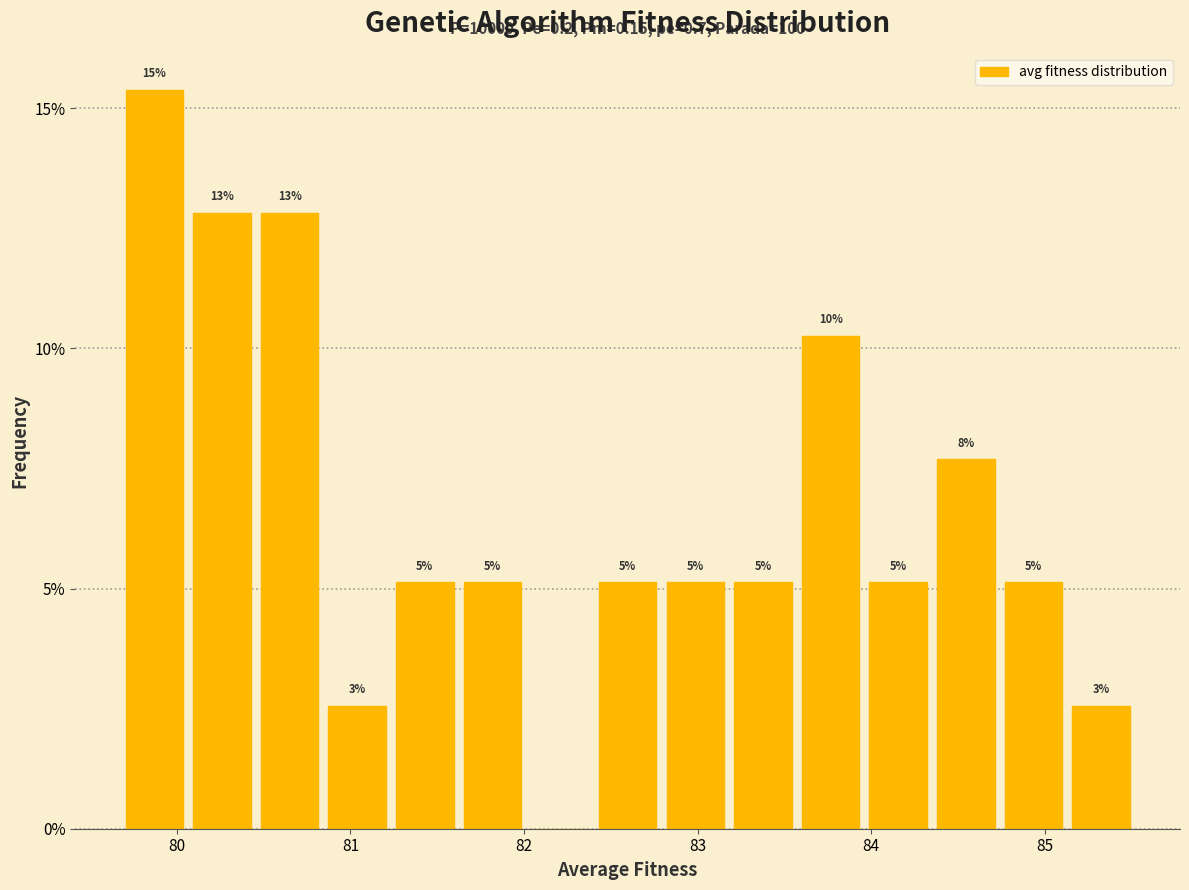

Read against the x-axis, roughly where is the centre of the tallest bar?

79.9